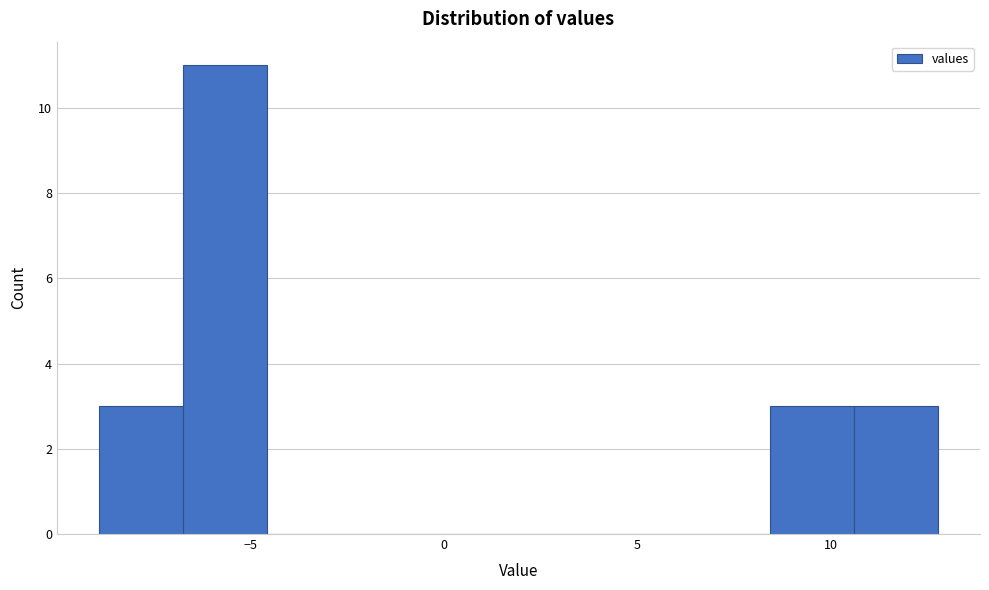

Which range on the x-axis has the tallest bar?

-6.5 to -4.5